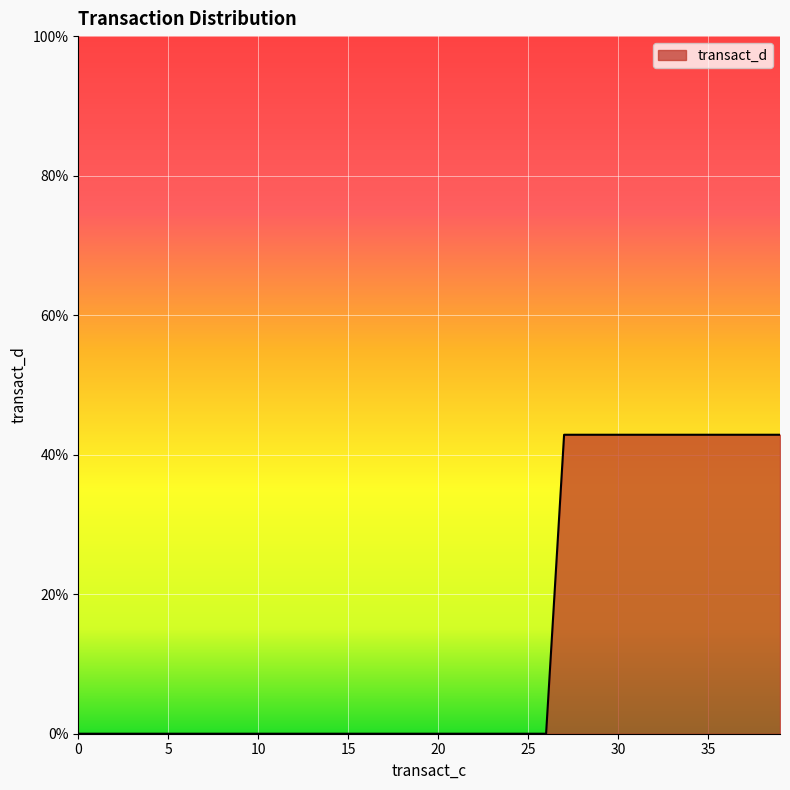

Is this an area chart (filled region under the line)?

Yes